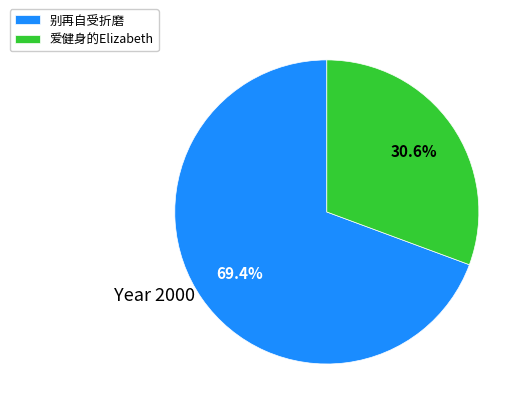

Which has a higher value, 爱健身的Elizabeth or 别再自受折磨?

别再自受折磨